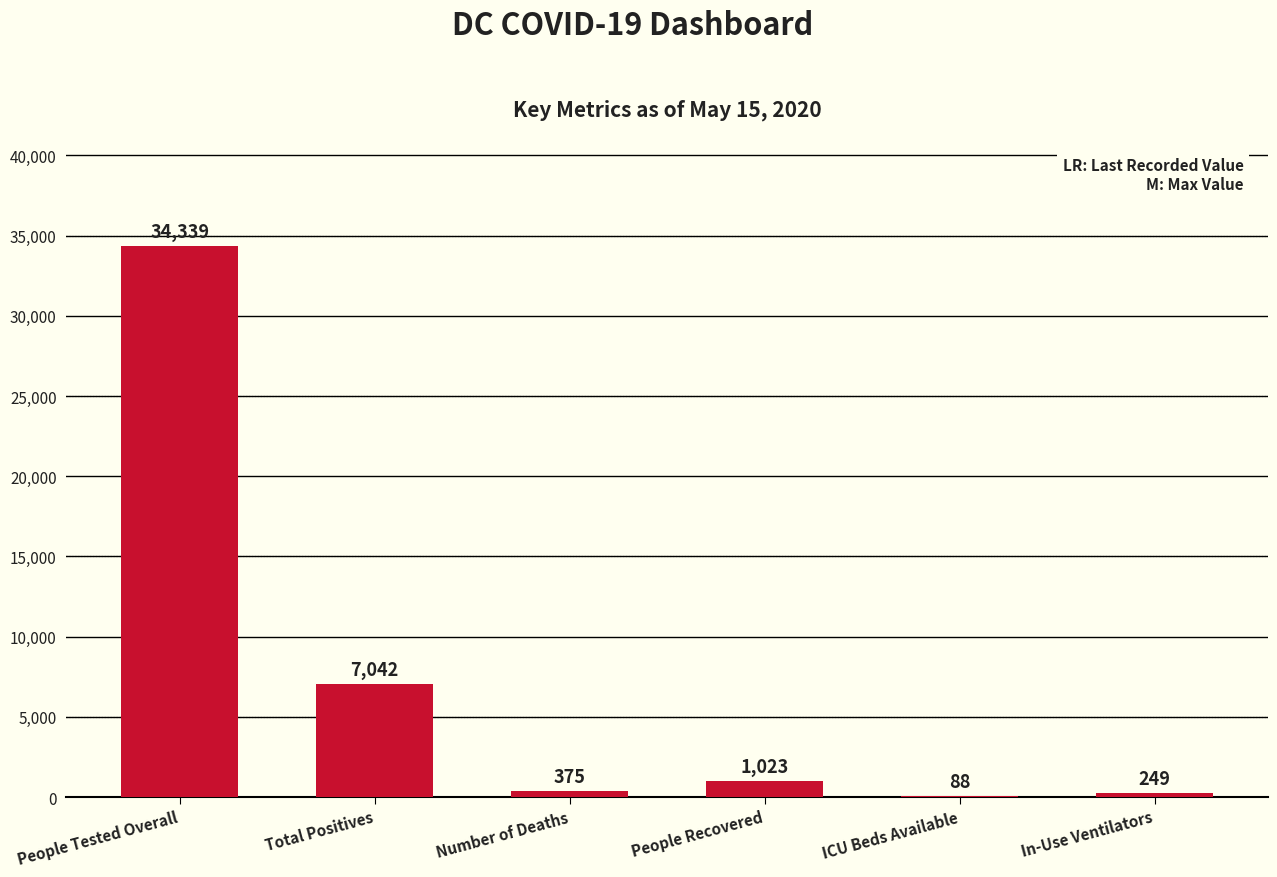

True or false: the data shows 7233 at People Tested Overall.

False